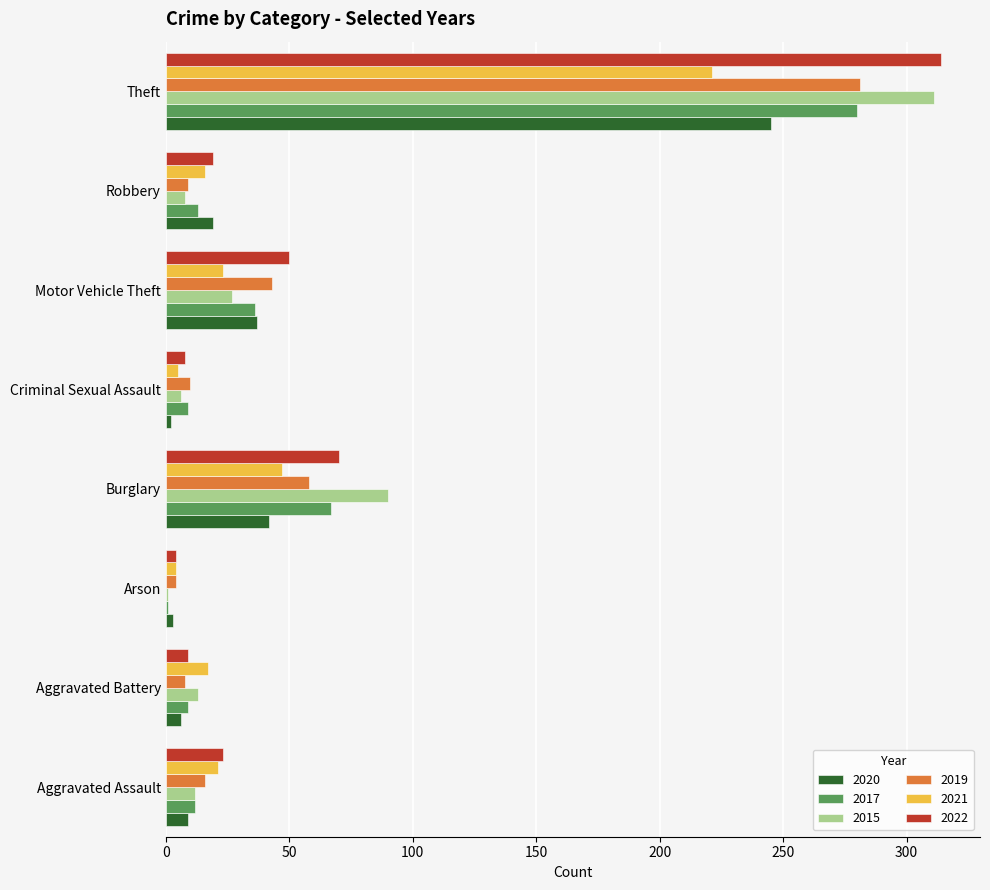

What are all the series names shown in the legend?

2020, 2017, 2015, 2019, 2021, 2022